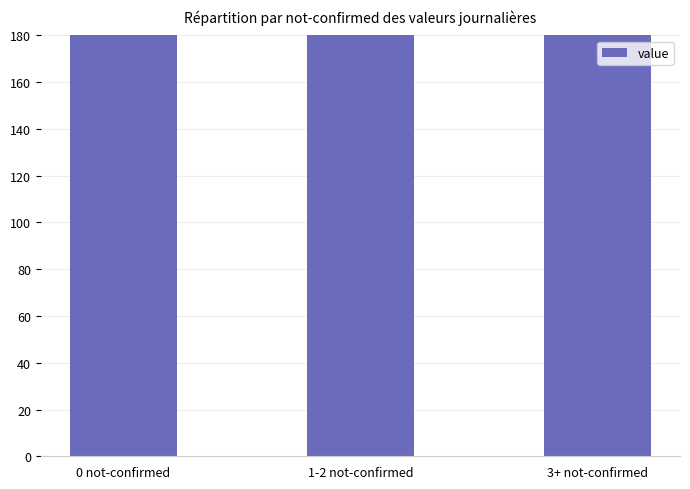

Rank the categories by value from highest to lowest.

1-2 not-confirmed, 3+ not-confirmed, 0 not-confirmed